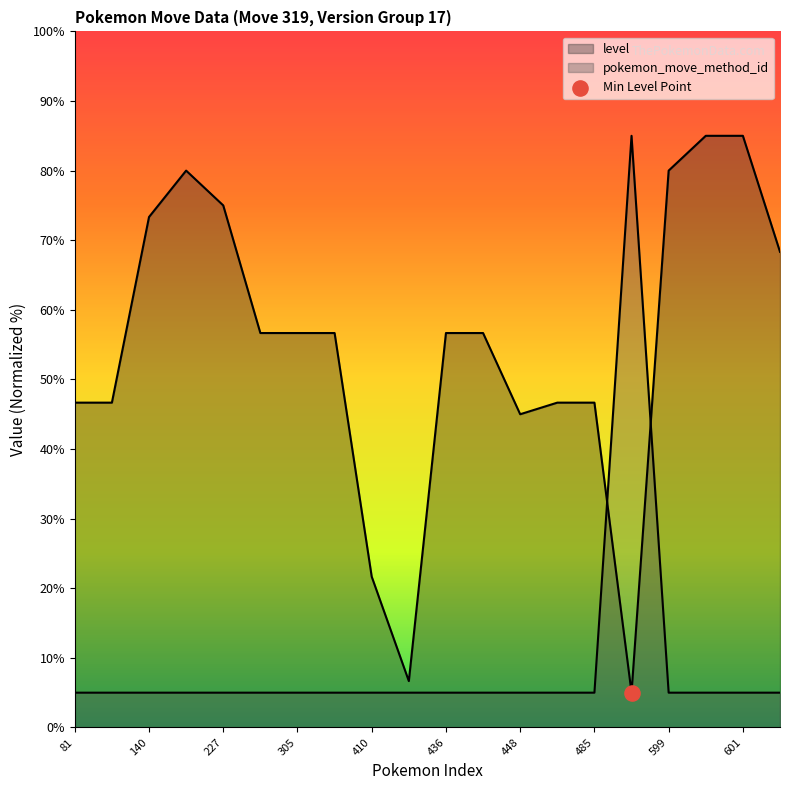

Which series has the largest total across all categories?

level